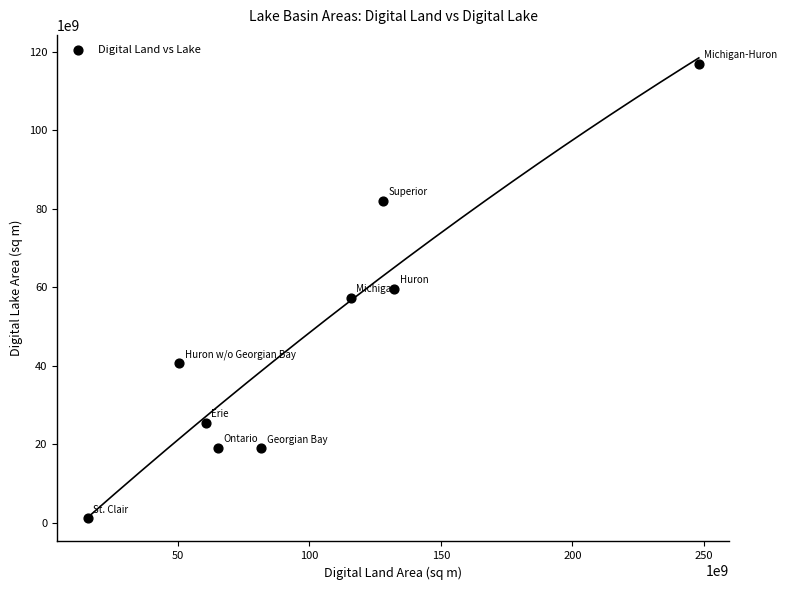

What is the average X value?

99752555556